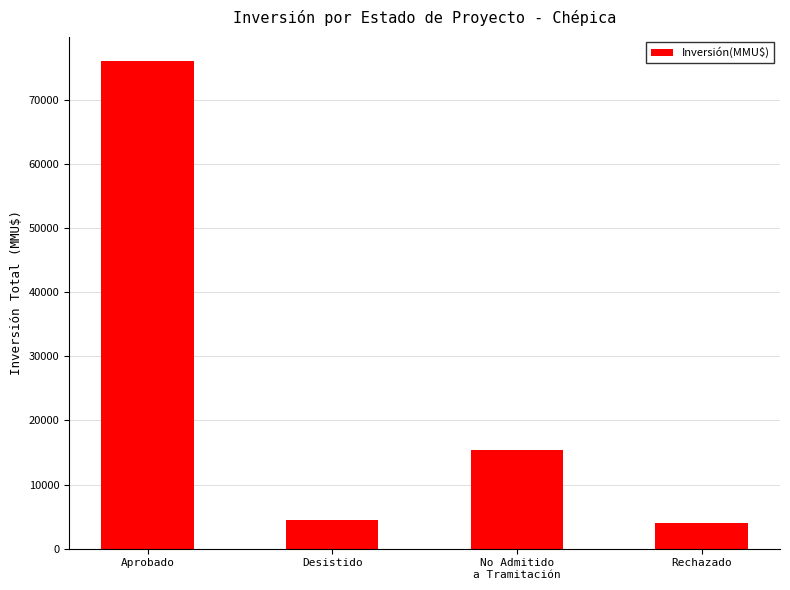

How many distinct data groups are displayed?

1